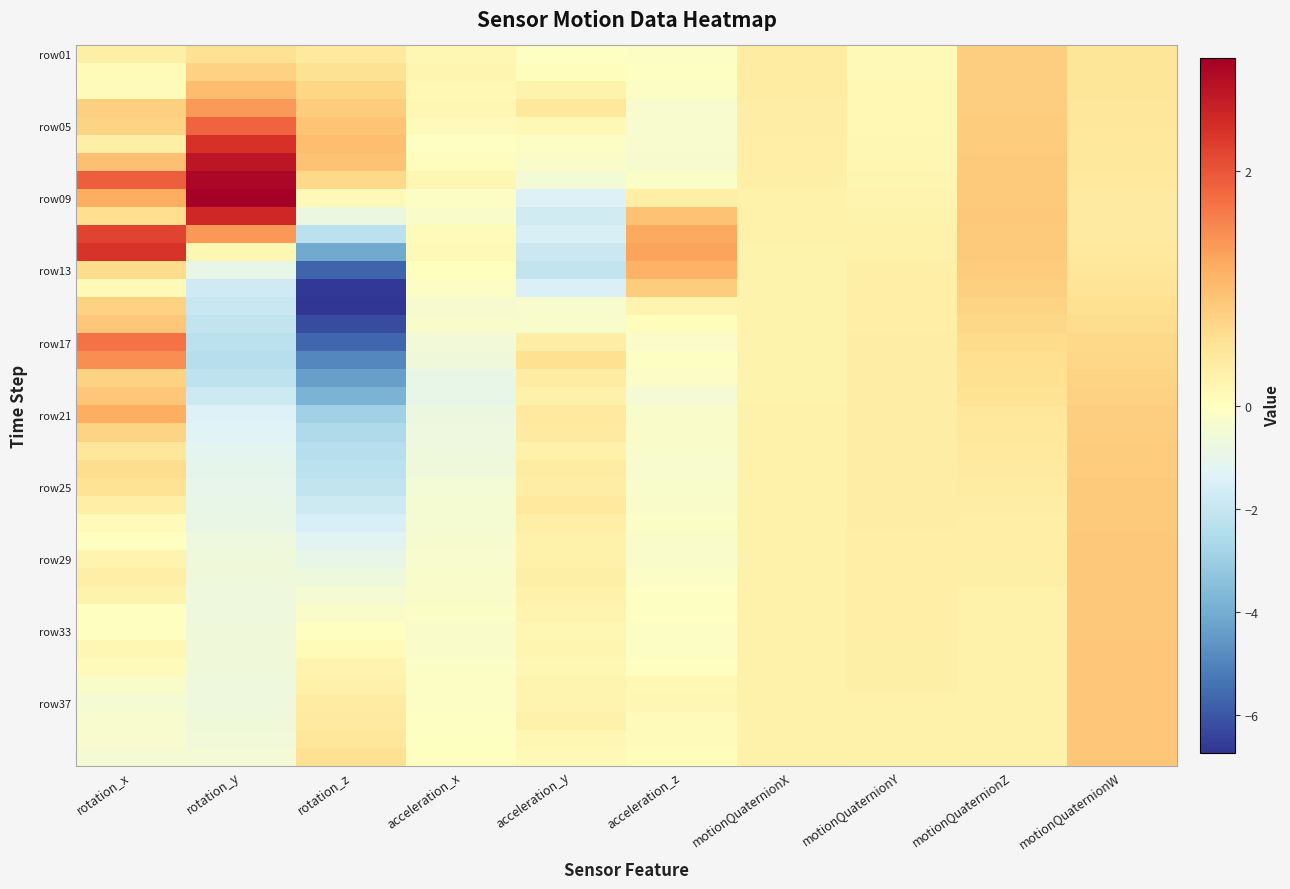

What is the difference between the highest and lowest values at rotation_y?

5.4